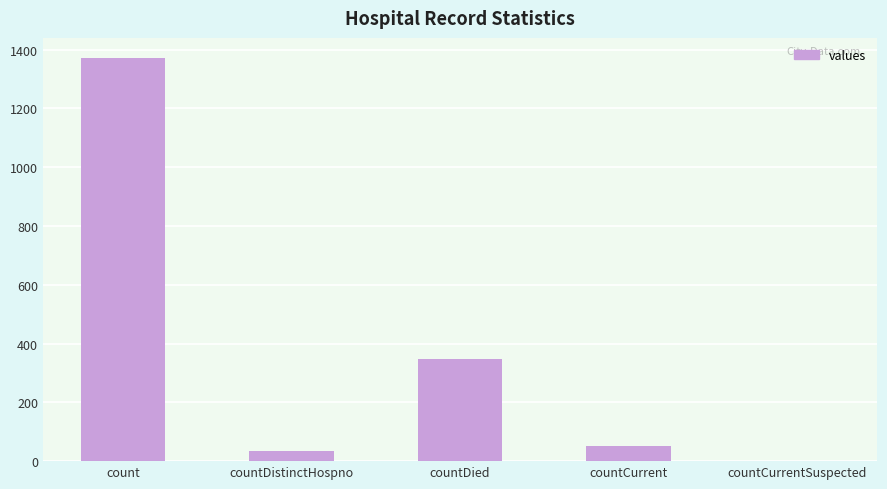

What is the sum of the values at countDied and countDistinctHospno?

382